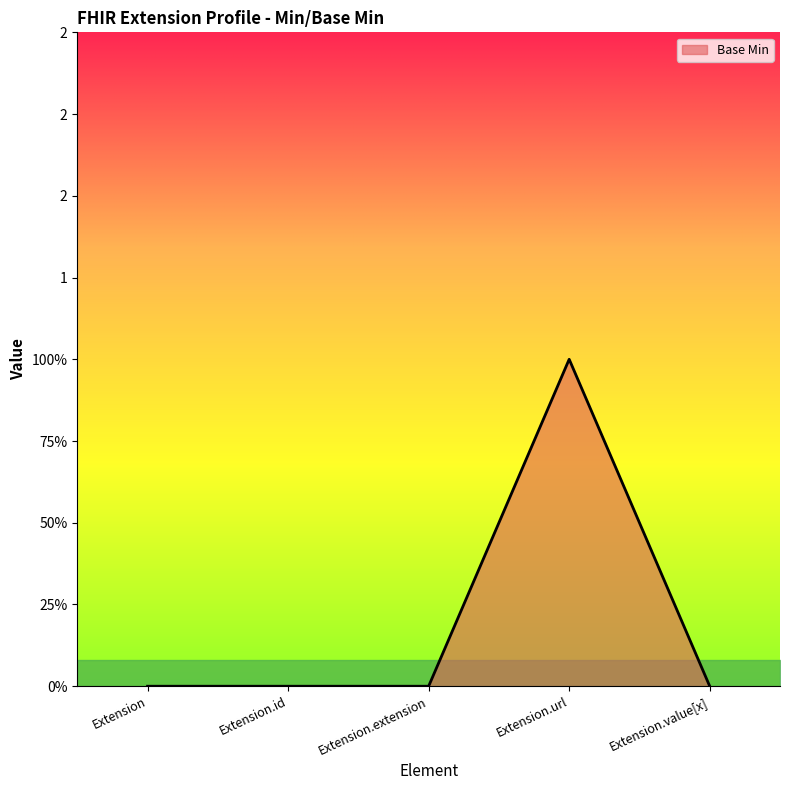

What is the difference between the maximum and minimum values?

1